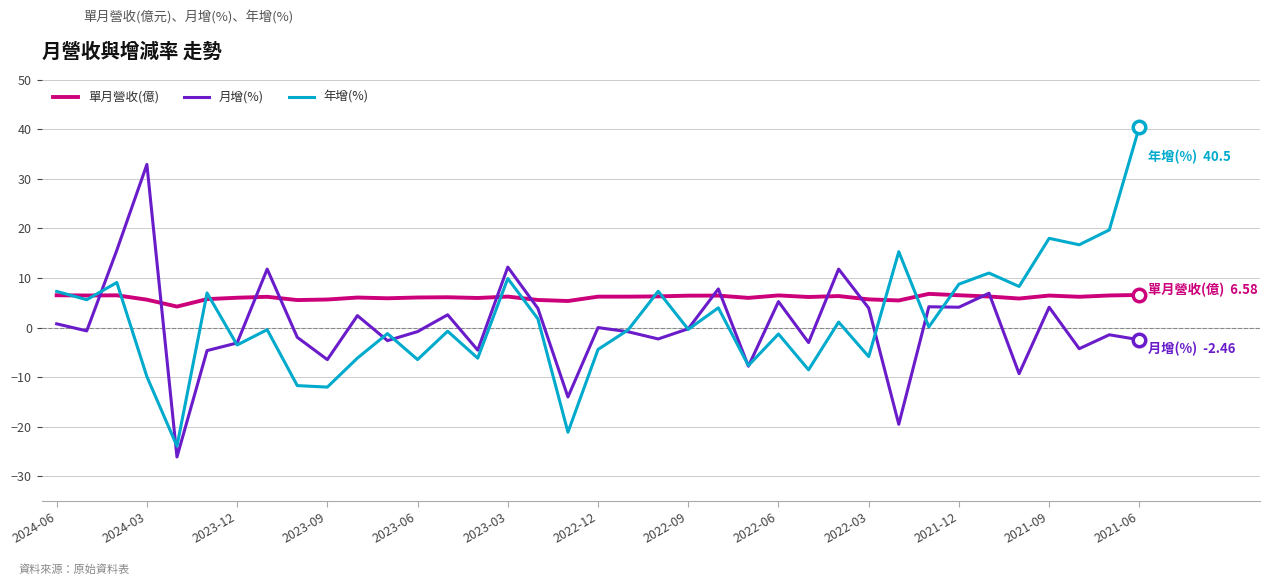

What is the minimum value shown in the chart?

-26.1